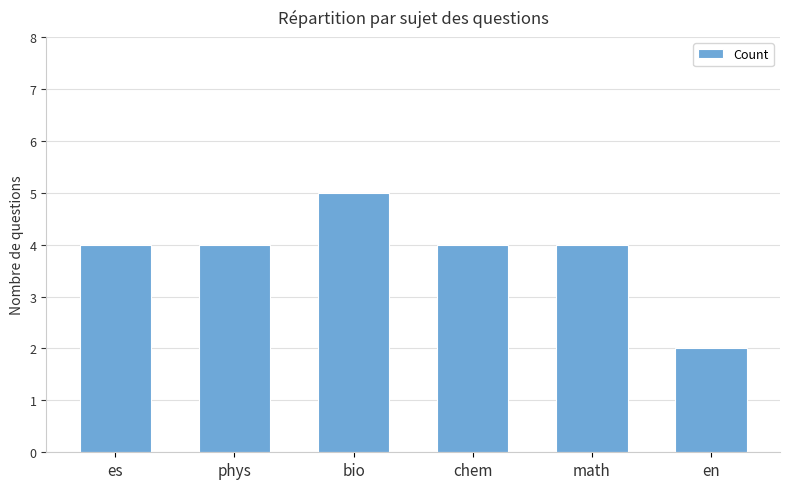

How many values are between 4 and 5?

5